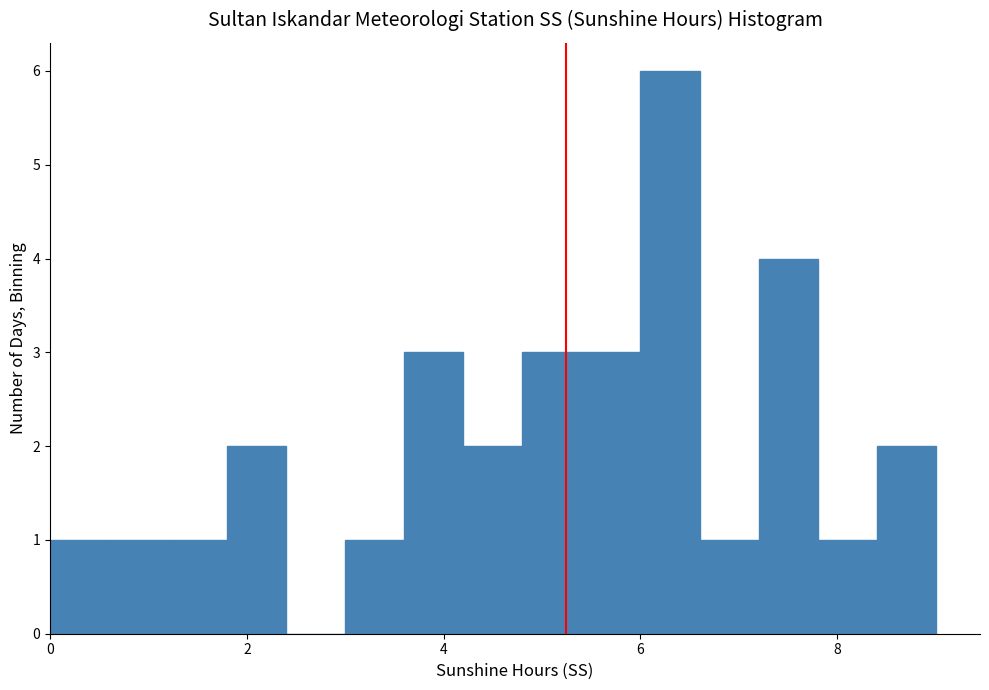

Around what value on the x-axis is the tallest bar? Give the approximate position of its centre, as read against the axis.

6.4